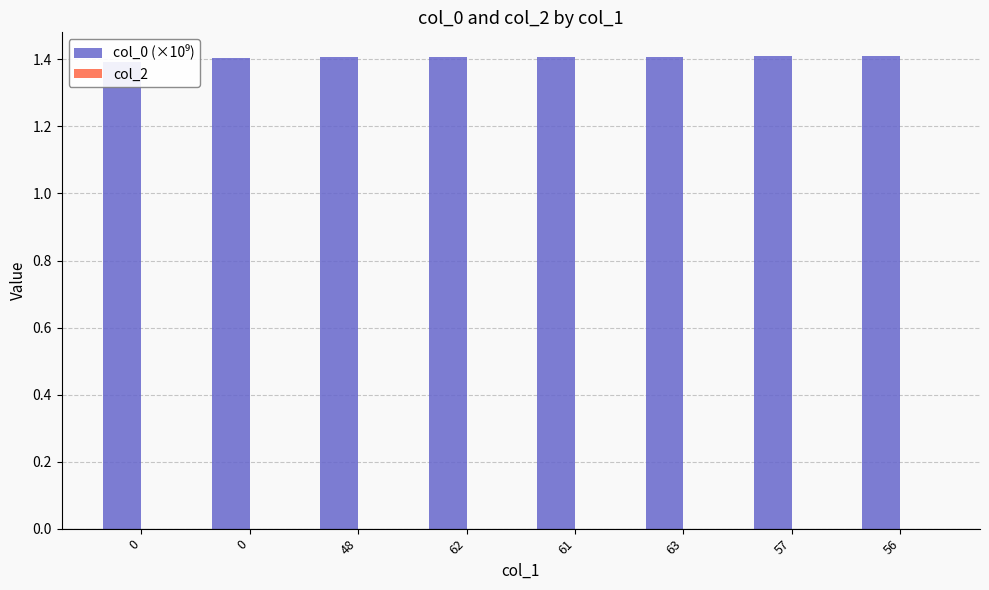

How many groups of bars are there?

8